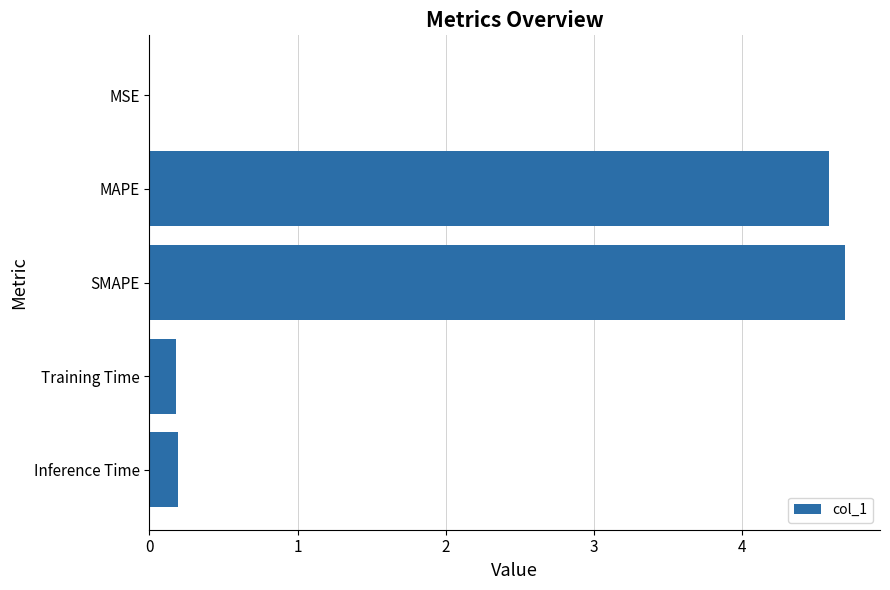

The chart shows a value of 0.2 at Training Time. True or false?

True